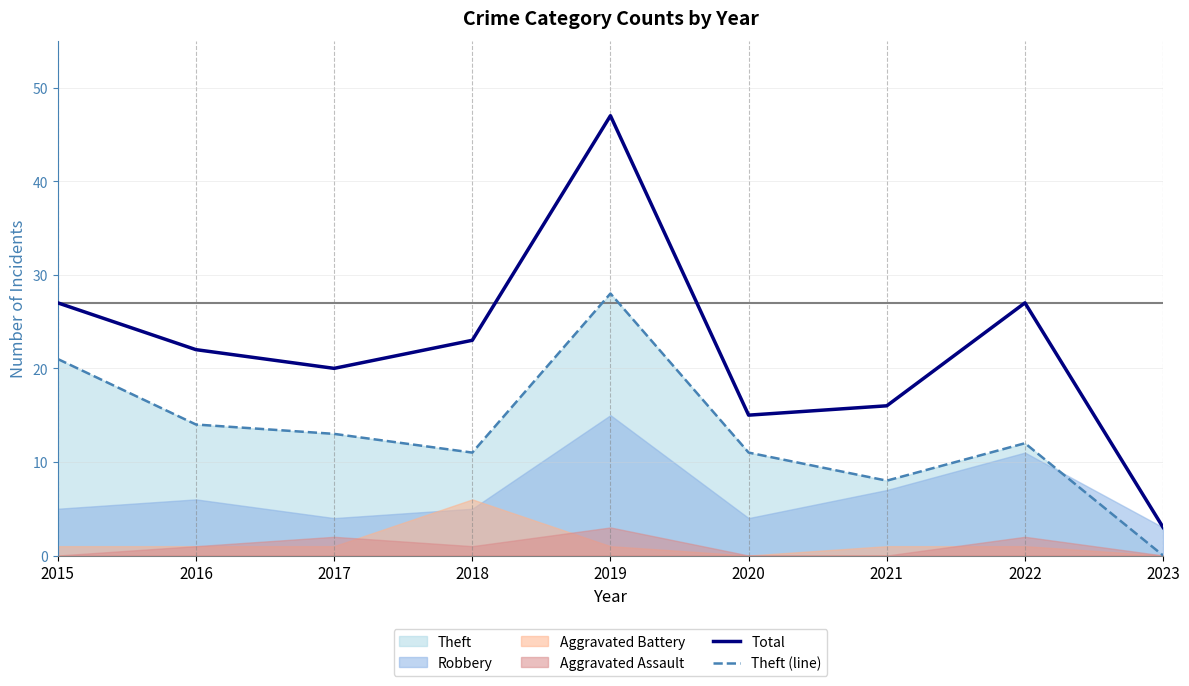

True or false: Theft (line) has a value of 28 at 2019.

True